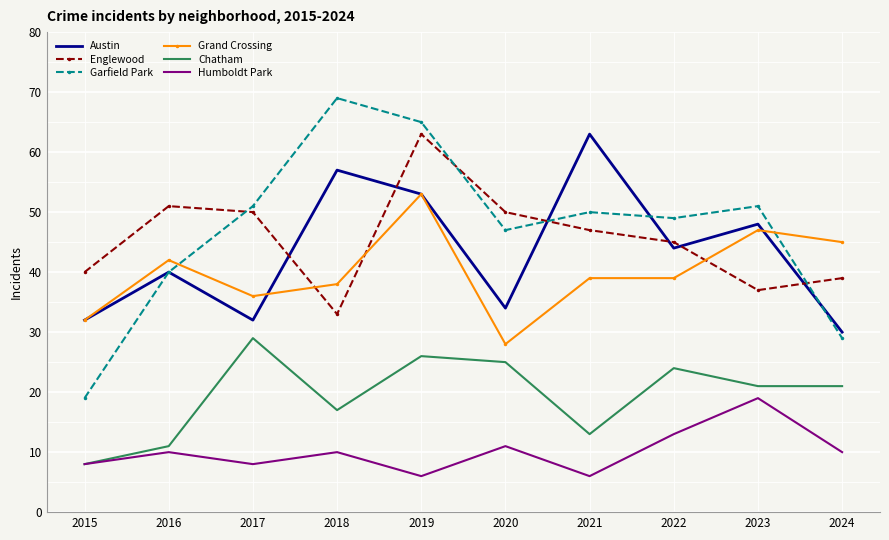

Which series has the largest total across all categories?

Garfield Park